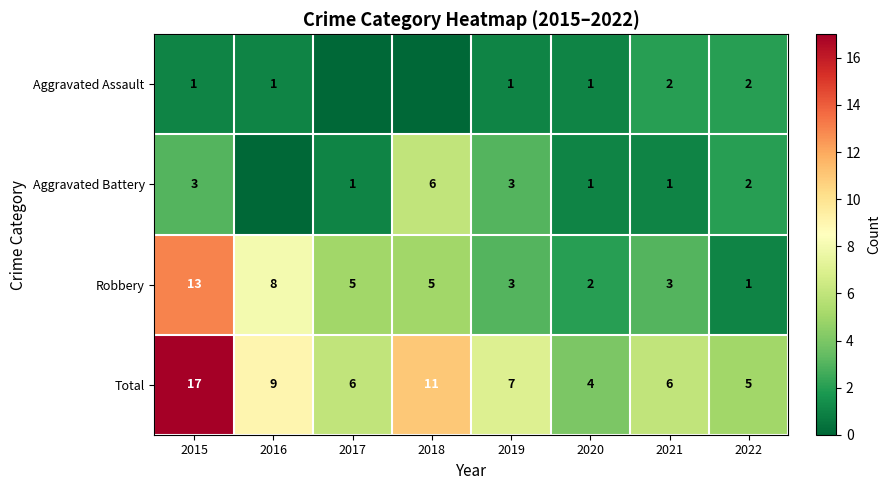

What value does the Total series have at 2021, to the nearest 5?

5